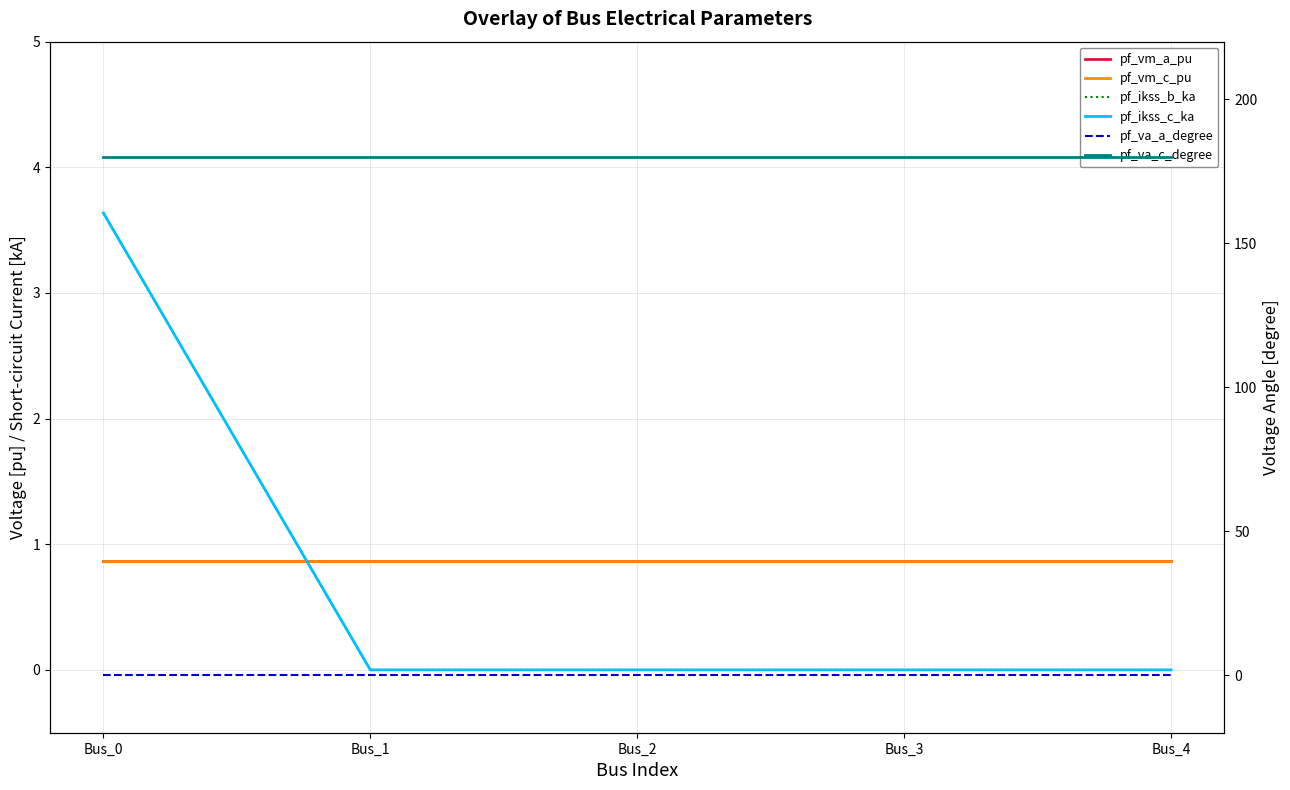

True or false: pf_vm_a_pu has more than 1 points higher than both neighbors.

False